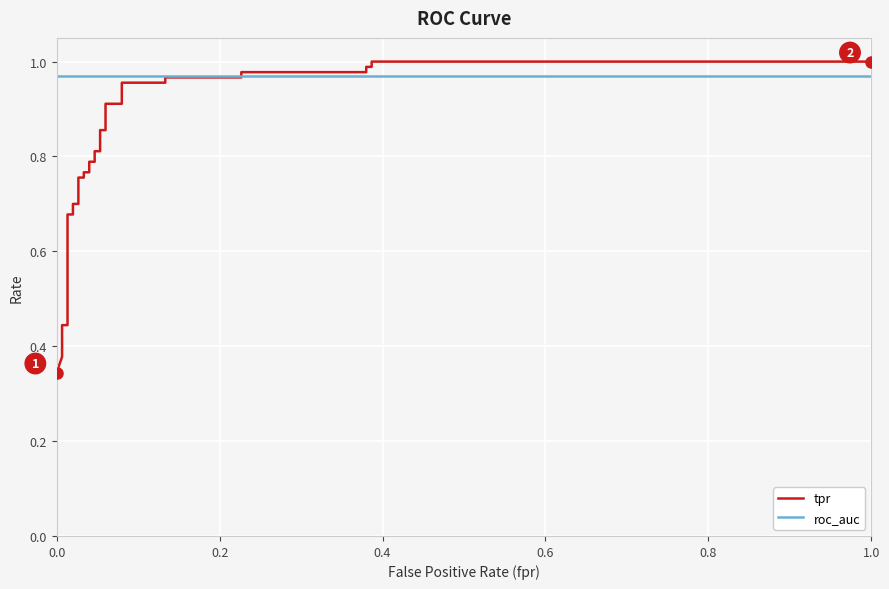

Reading left to right, list all the values displayed in this chart.

tpr: 0.3	0.4	0.4	0.4	0.5	0.5	0.7	0.7	0.7	0.7	0.8	0.8	0.8	0.8	0.8	0.8	0.8	0.8	0.9	0.9	0.9	0.9	1.0	1.0	1.0	1.0	1.0	1.0	1.0	1.0	1.0	1.0
roc_auc: 1.0	1.0	1.0	1.0	1.0	1.0	1.0	1.0	1.0	1.0	1.0	1.0	1.0	1.0	1.0	1.0	1.0	1.0	1.0	1.0	1.0	1.0	1.0	1.0	1.0	1.0	1.0	1.0	1.0	1.0	1.0	1.0